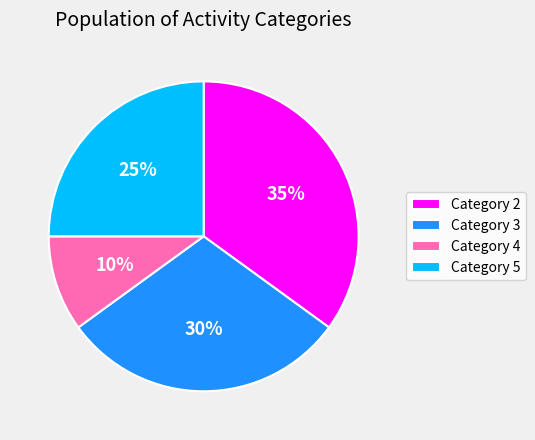

Between Category 2 and Category 5, which is larger?

Category 2